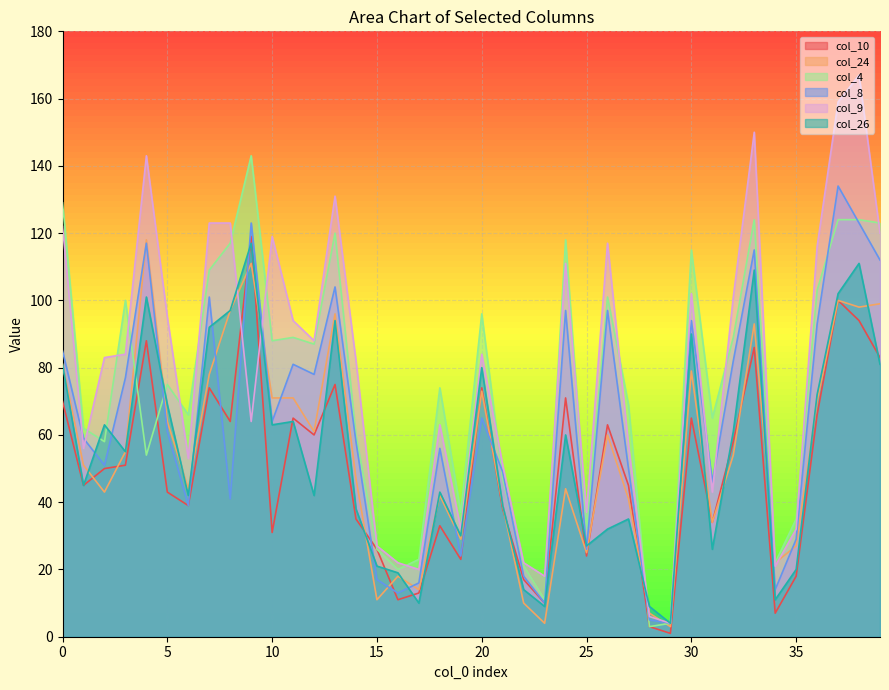

True or false: col_9 and col_8 cross at least once.

True